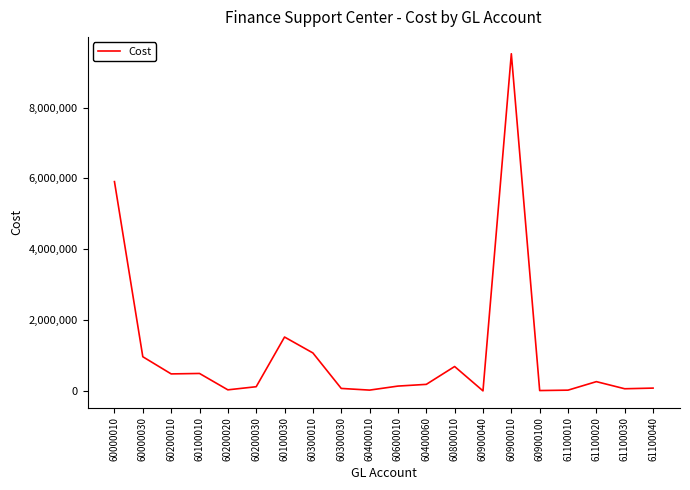

The value at 60400060 is 184593.1. True or false?

True